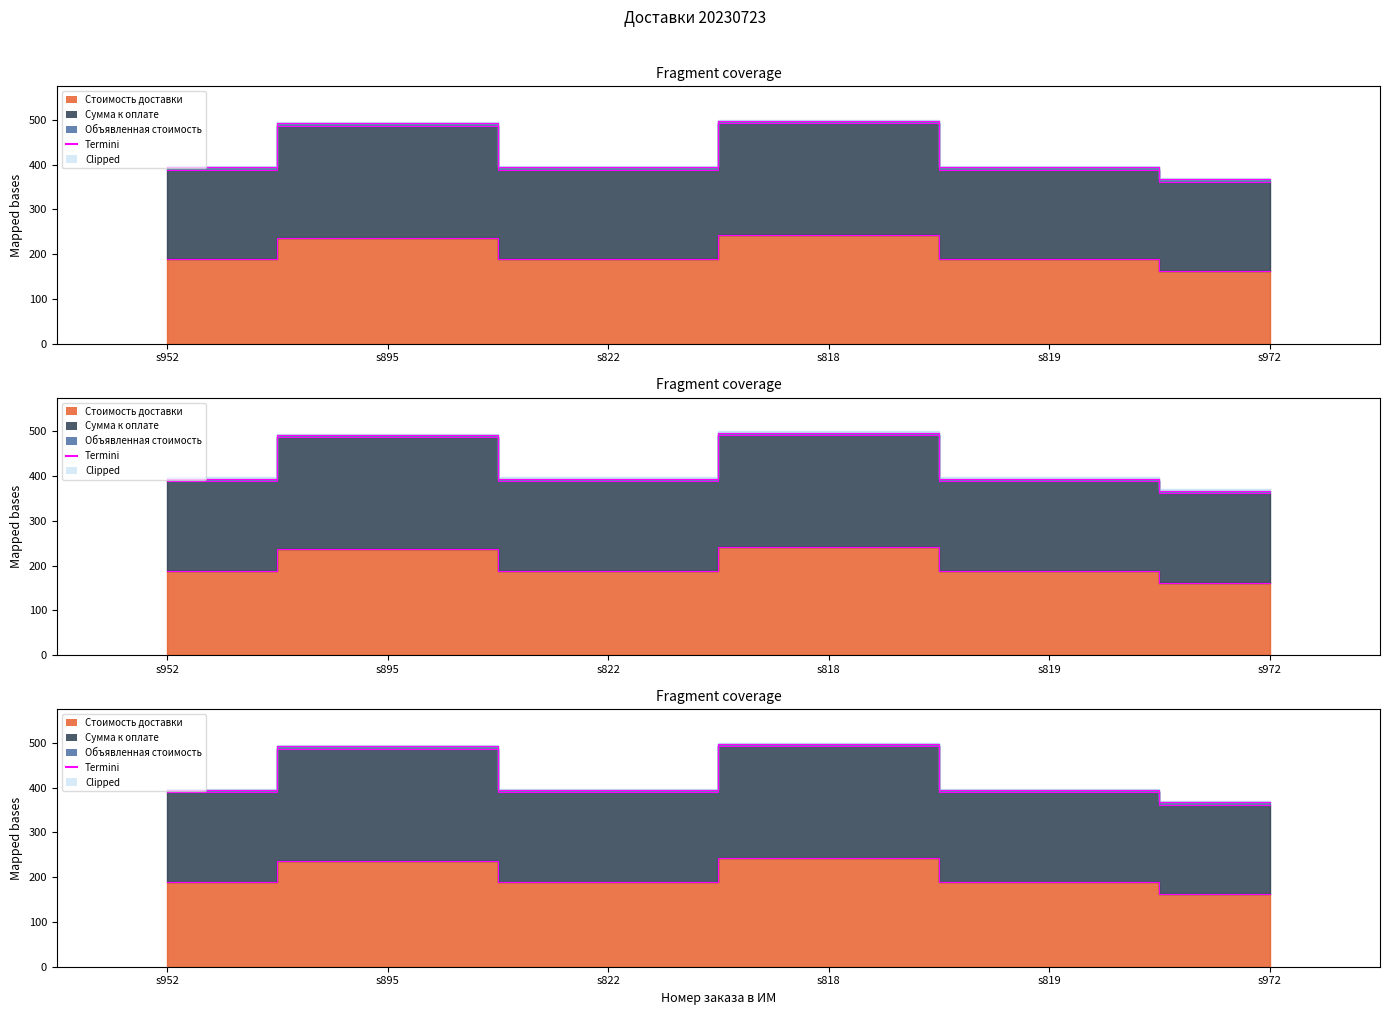

The value of Сумма к оплате at s818 is 492.0. True or false?

True